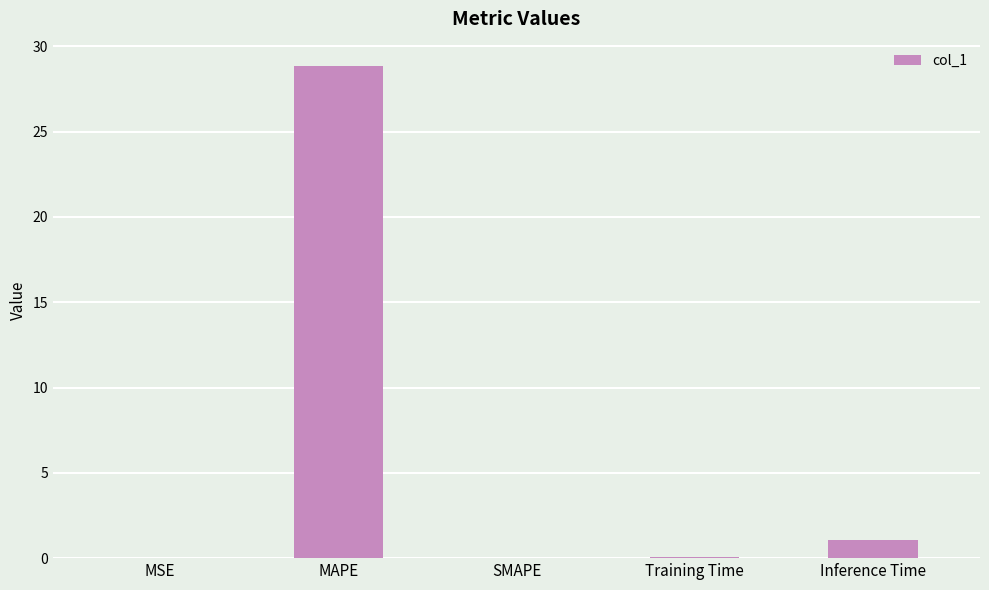

Are the bars horizontal?

No